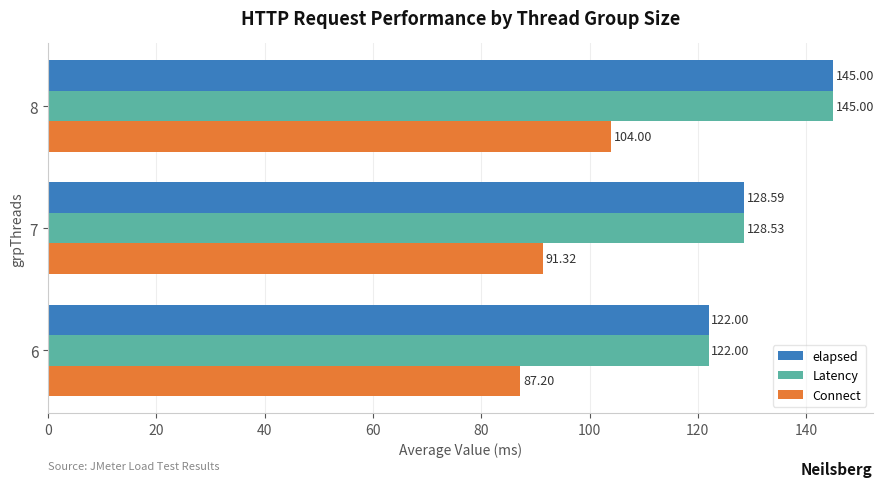

Rank the series at 7 from lowest to highest value.

Connect, Latency, elapsed